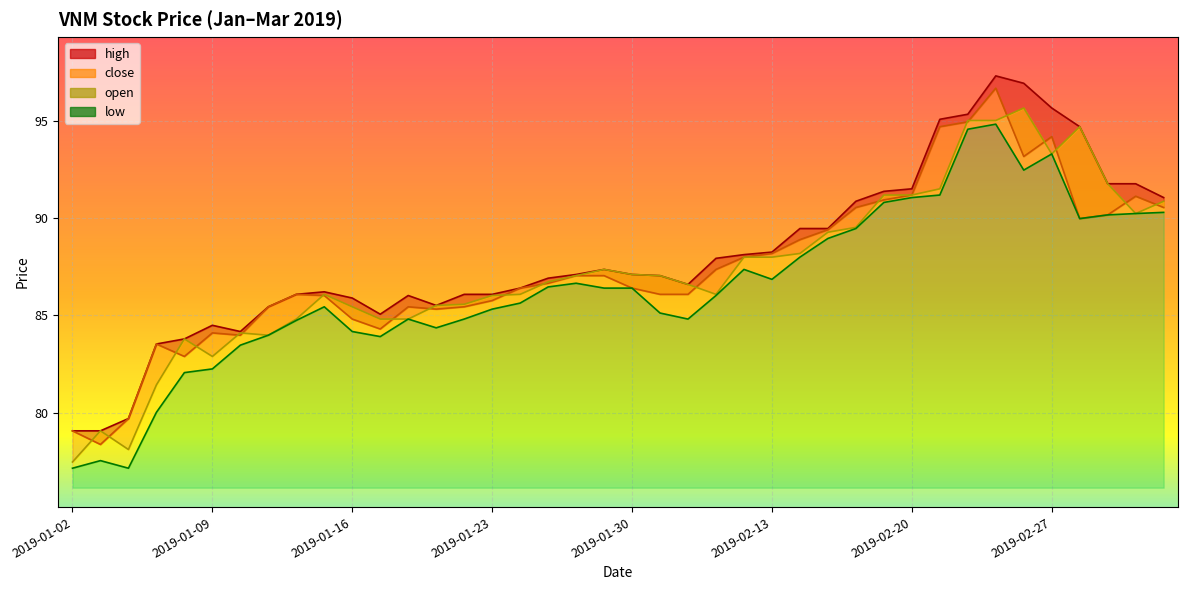

Is it true that open equals 88.2 at 2019-02-14?

True